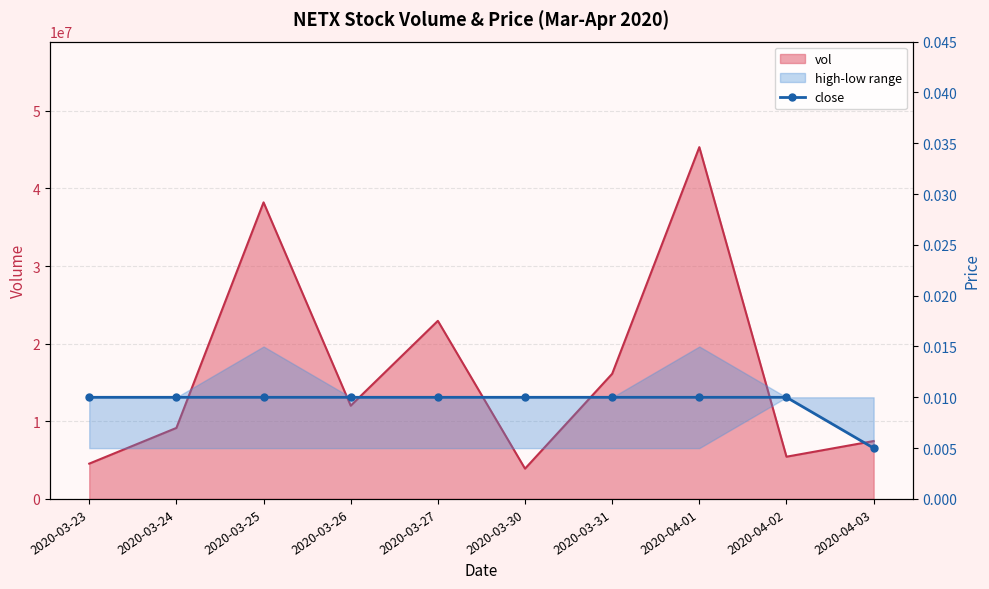

What is the sum of all values?

0.1